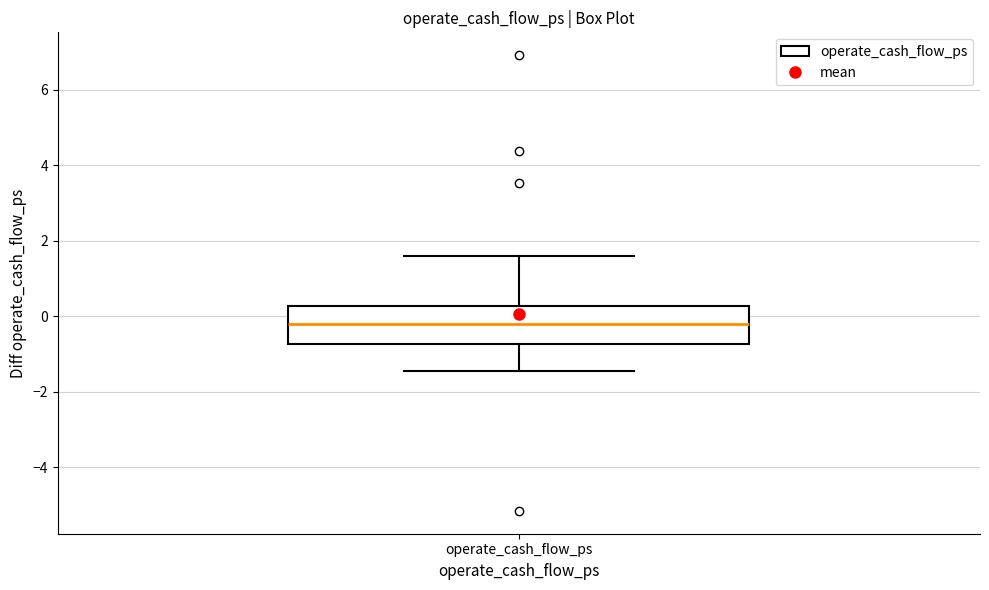

Where does the upper whisker of the box for operate_cash_flow_ps end on the y-axis? The values are not printed on the chart, so give them approximately, as read against the axis.

1.6